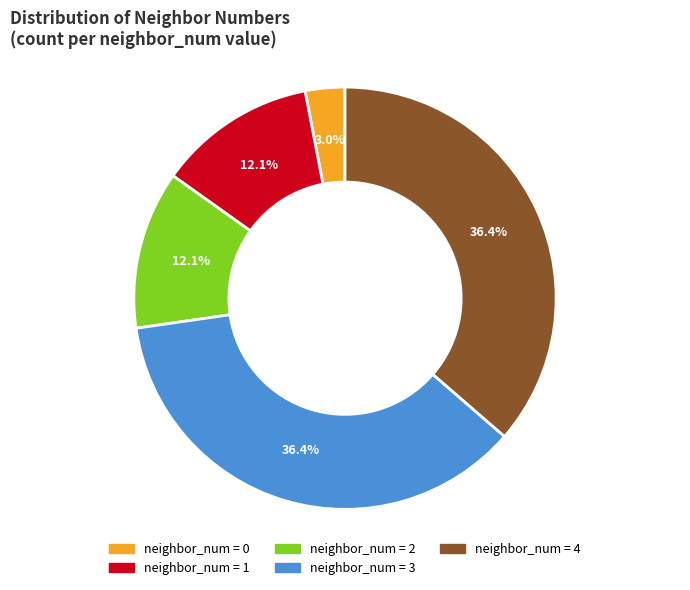

Is there any slice that represents more than half of the pie?

No